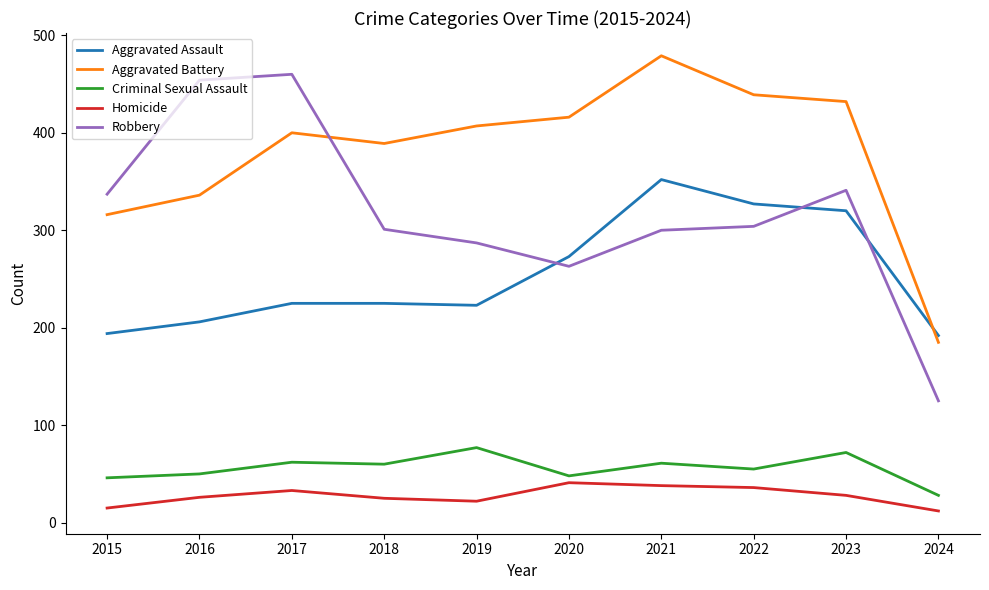

Which series has the widest spread of values?

Robbery